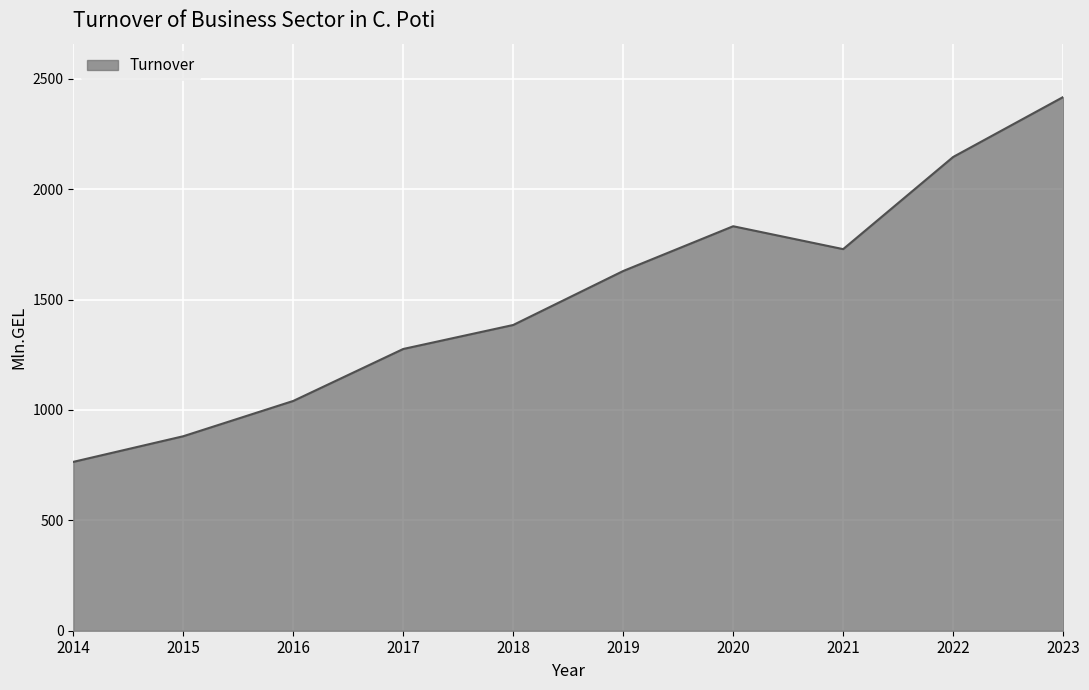

Which has a higher value, 2017 or 2021?

2021